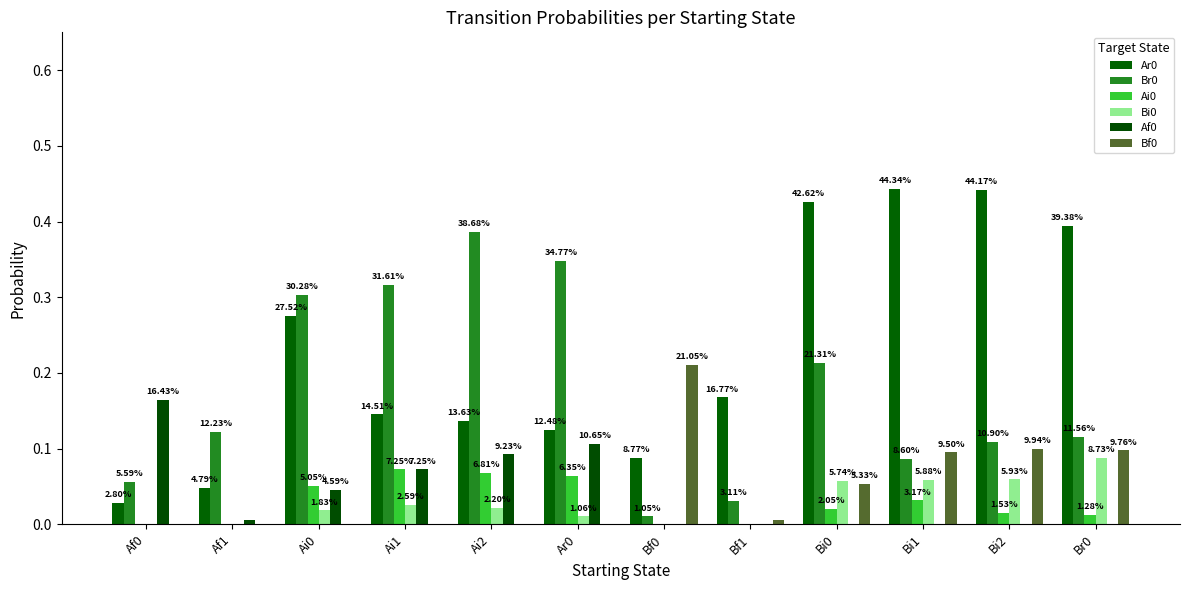

What is the spread (max minus min) of values at Bf1?

0.2